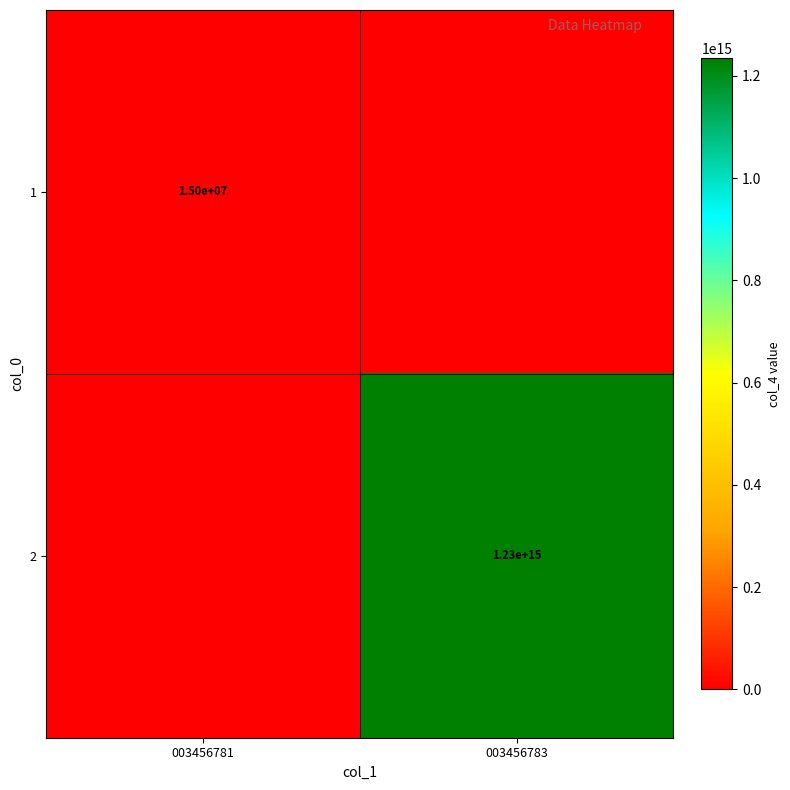

The 1 series shows 7710635 at 003456781. True or false?

False